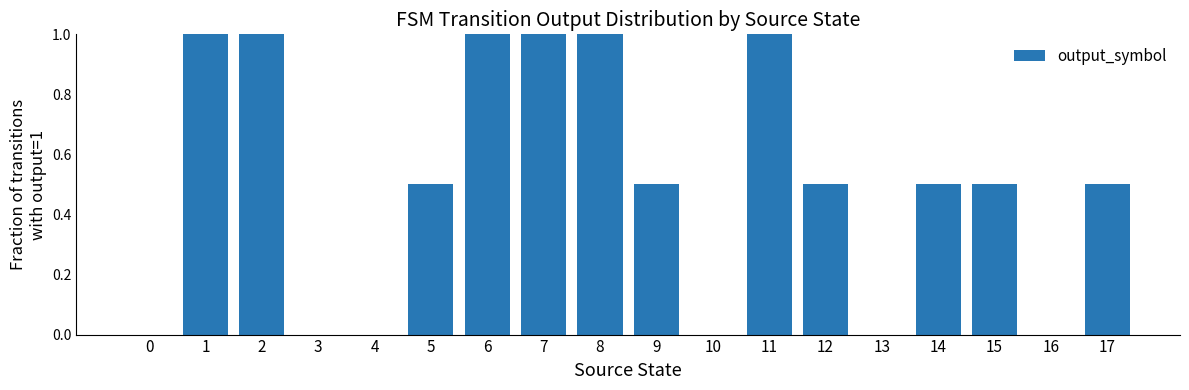

Count the number of data series in this chart.

1